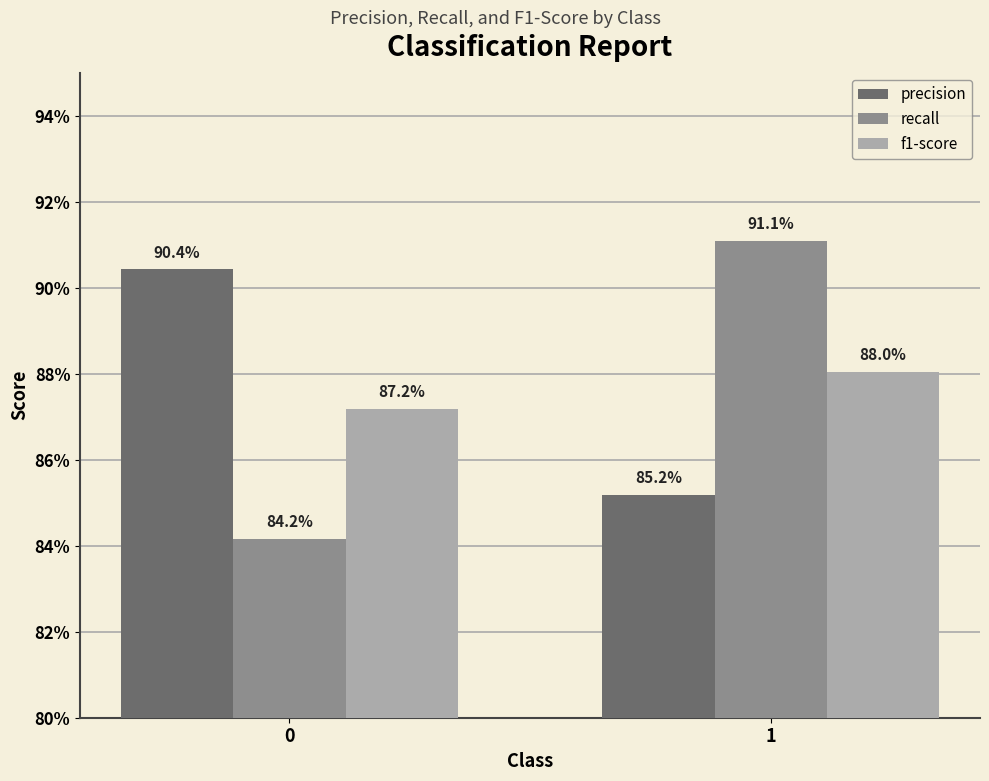

What is the maximum value shown in the chart?

0.9